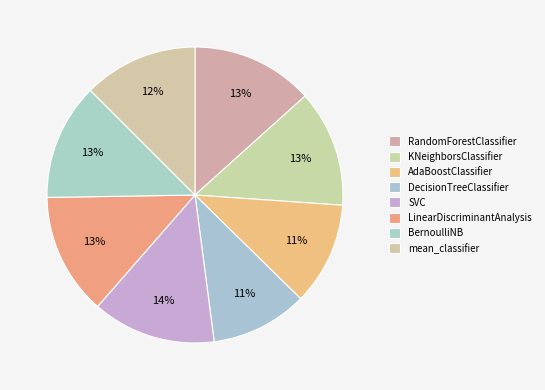

Count the number of slices in the pie.

8